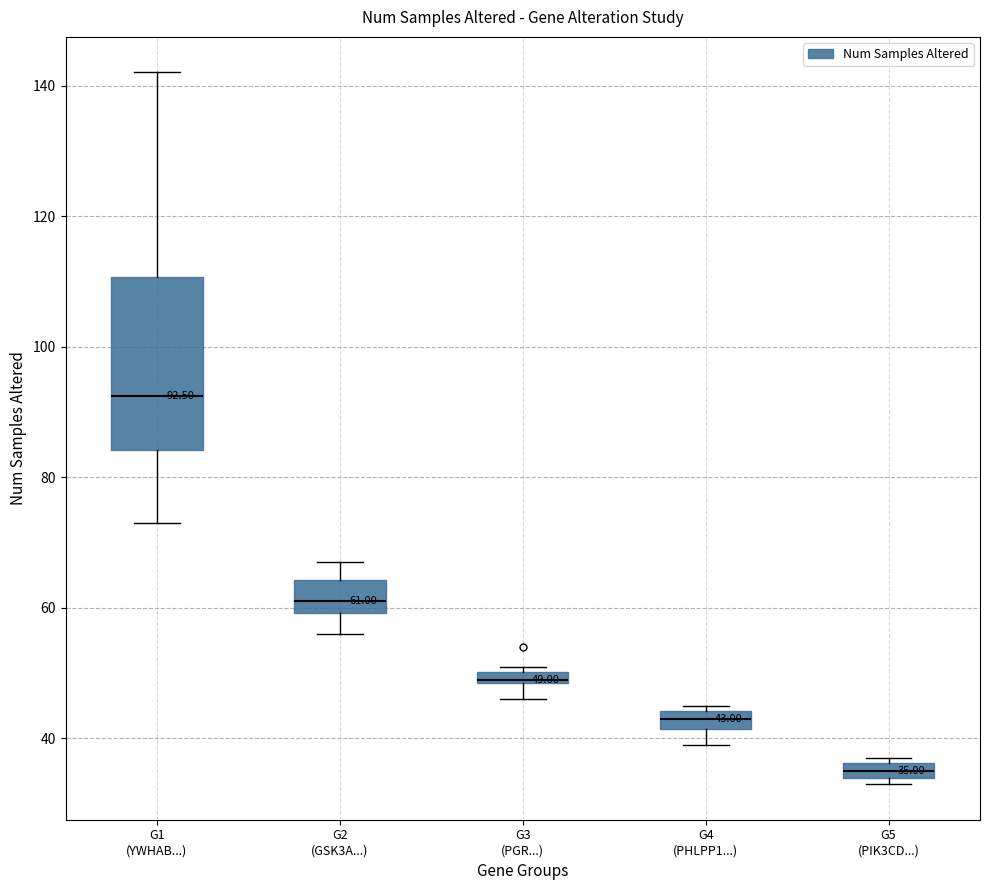

Which box has the lowest median line?

G5 (PIK3CD...)